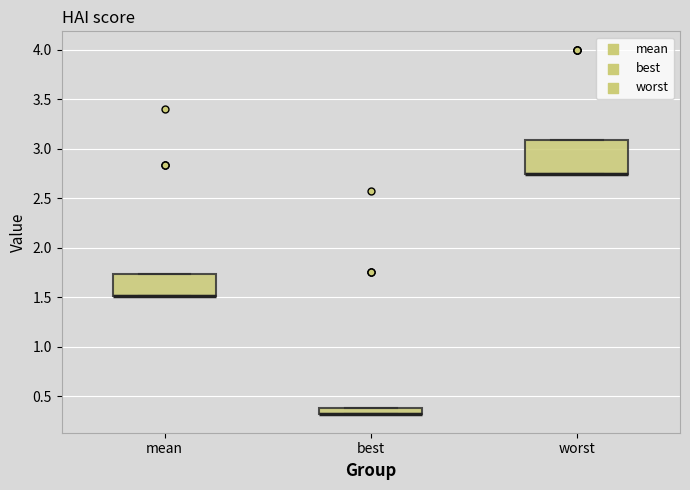

Where is the lower edge of the box for mean on the y-axis? The values are not printed on the chart, so give them approximately, as read against the axis.

1.50